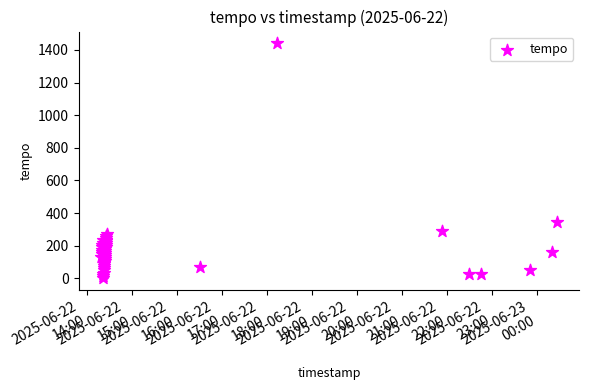

What Y value in the scatter plot is closest to 721?

347.7